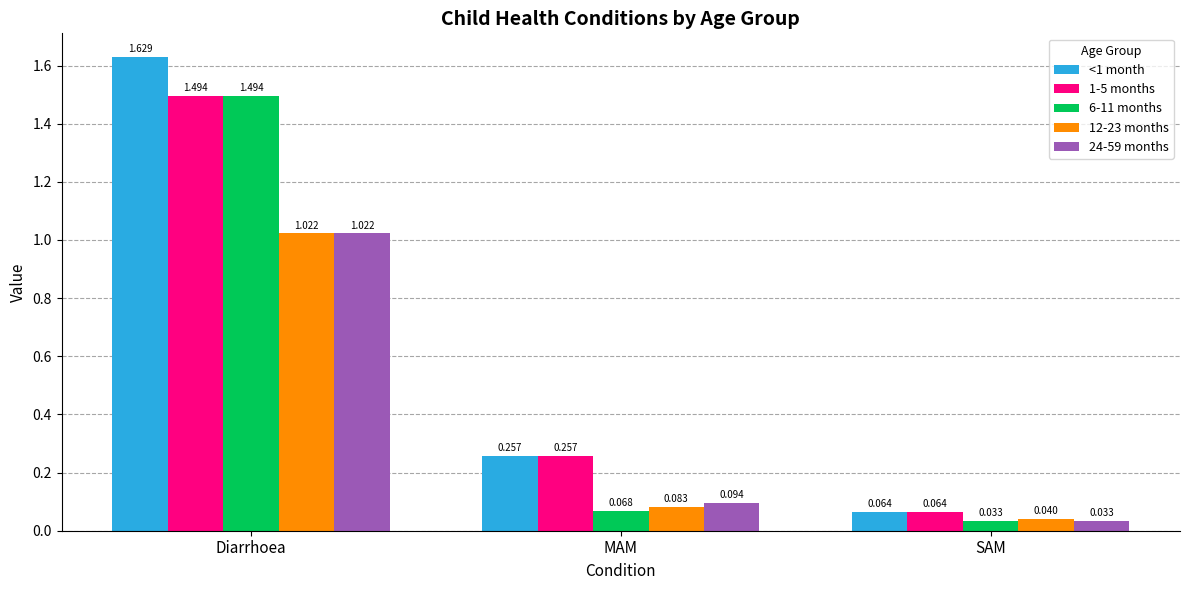

At which label is 1-5 months closest to 0?

SAM